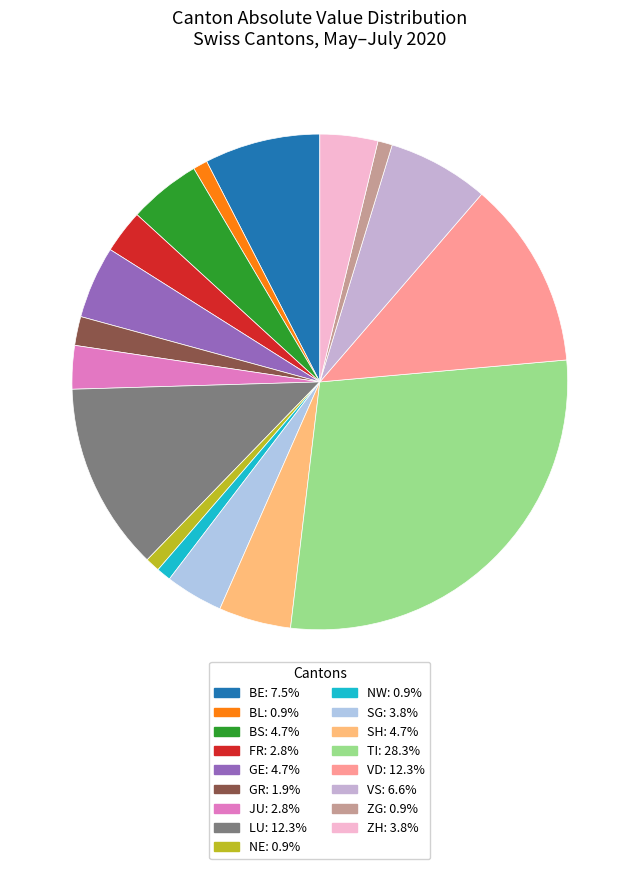

Is there any slice that represents more than half of the pie?

No